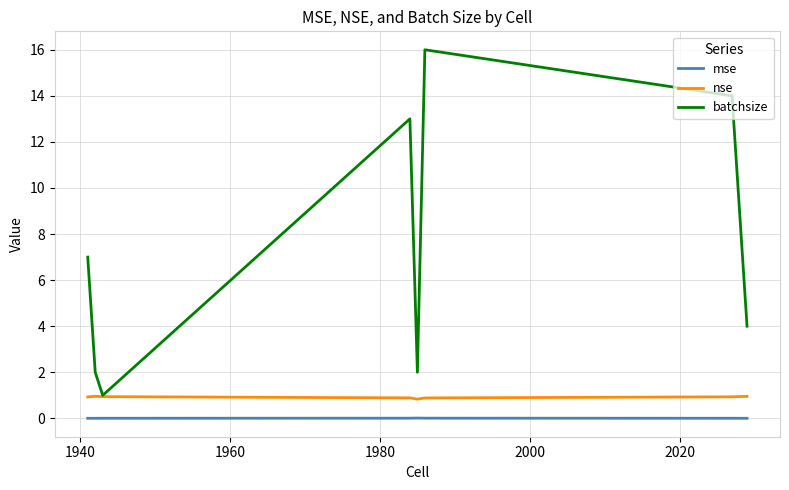

What is the difference between the second highest and second lowest values in the batchsize series?

12.0